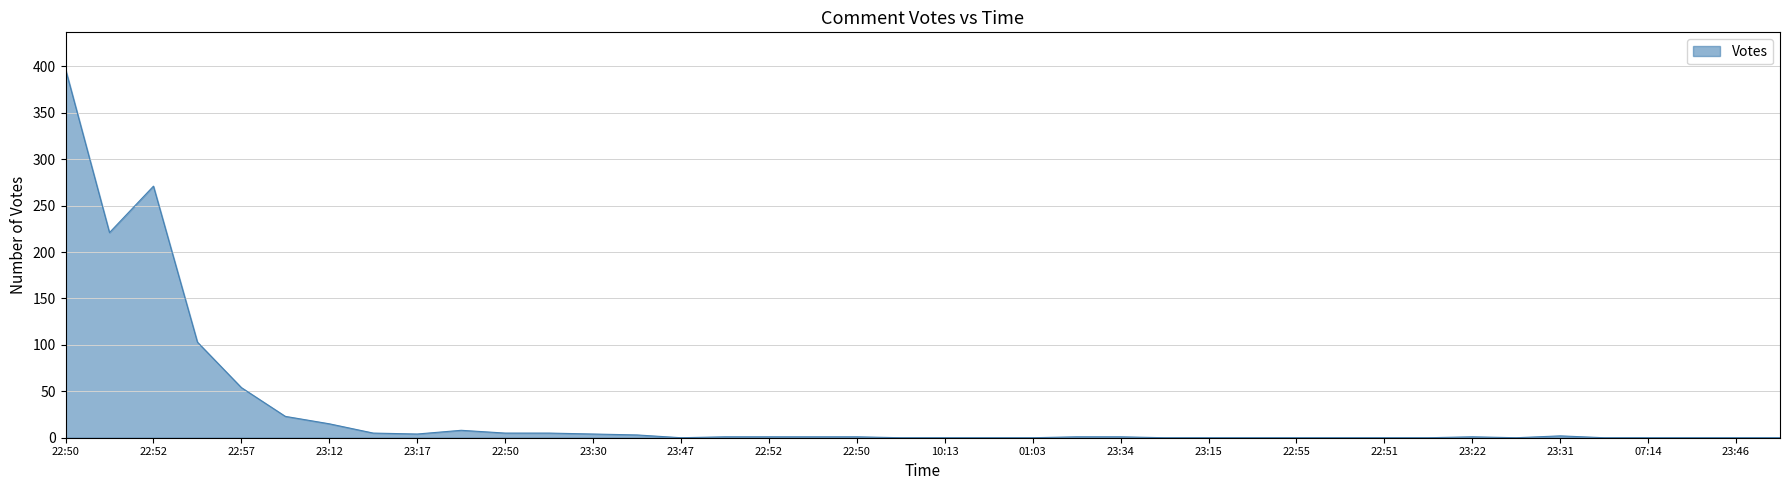

What is the difference between the maximum and minimum values?

397